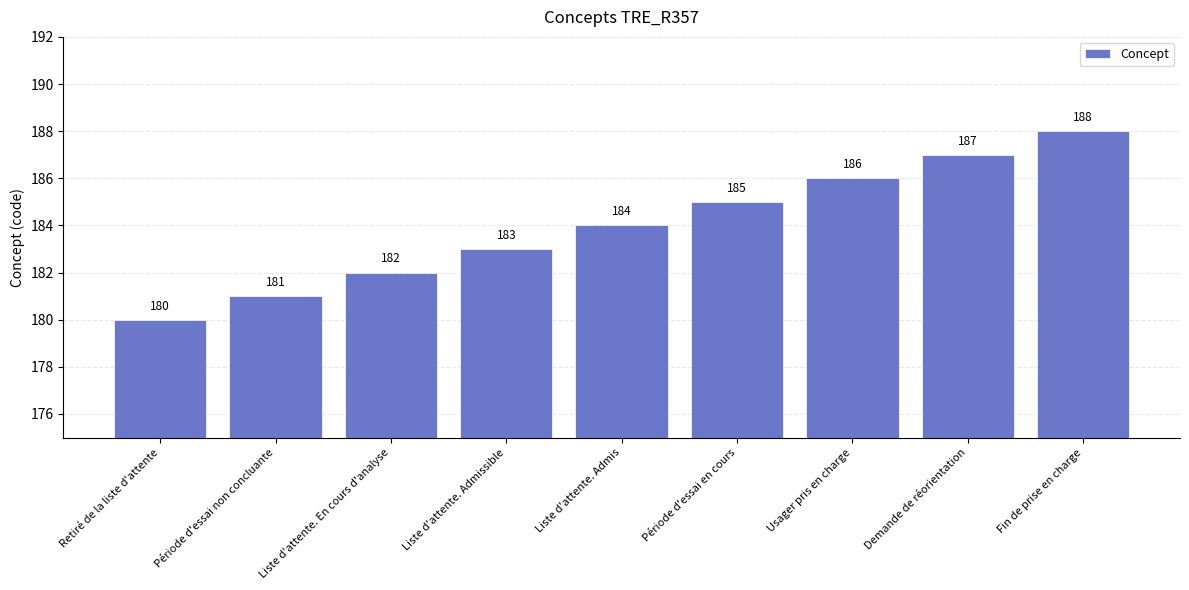

What is the value of the 4th bar from the left?

183